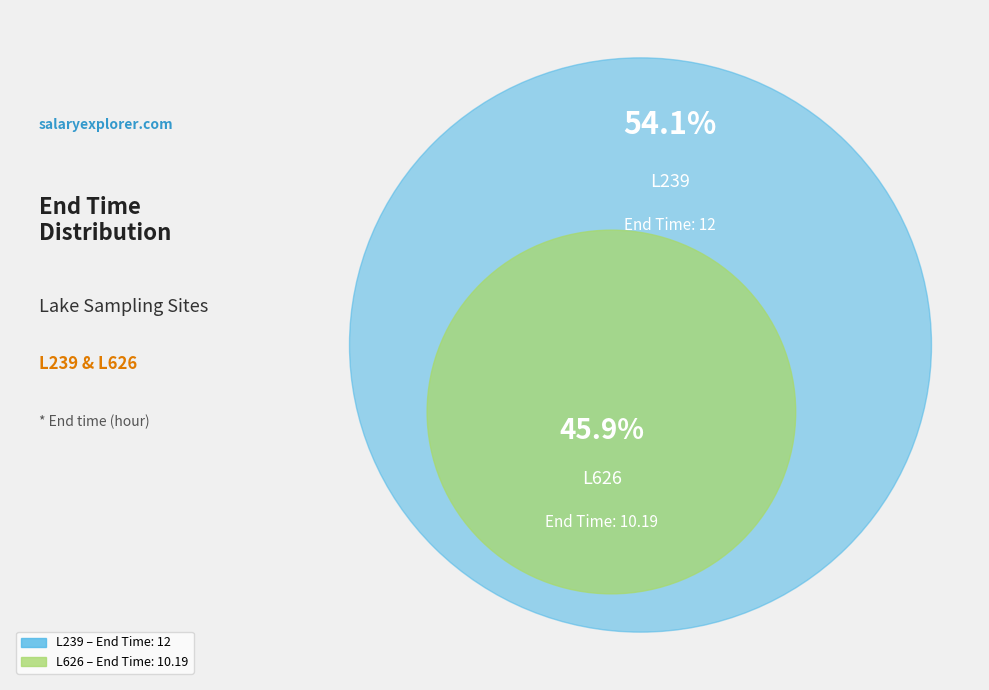

To the nearest percent, what is the average slice percentage?

50%